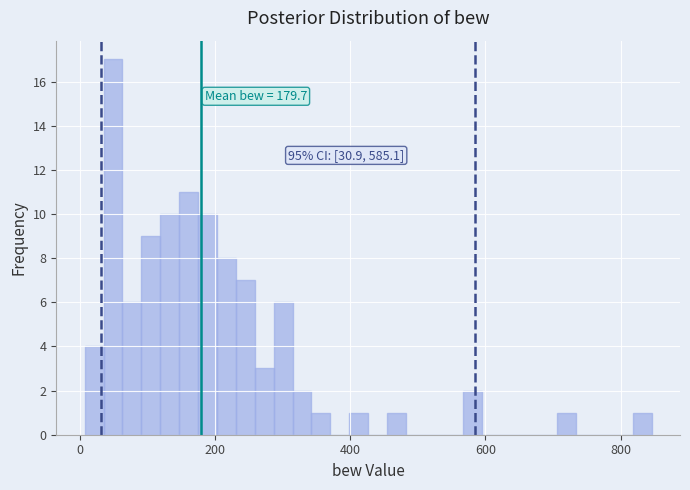

Around what value on the x-axis is the tallest bar? Give the approximate position of its centre, as read against the axis.

40